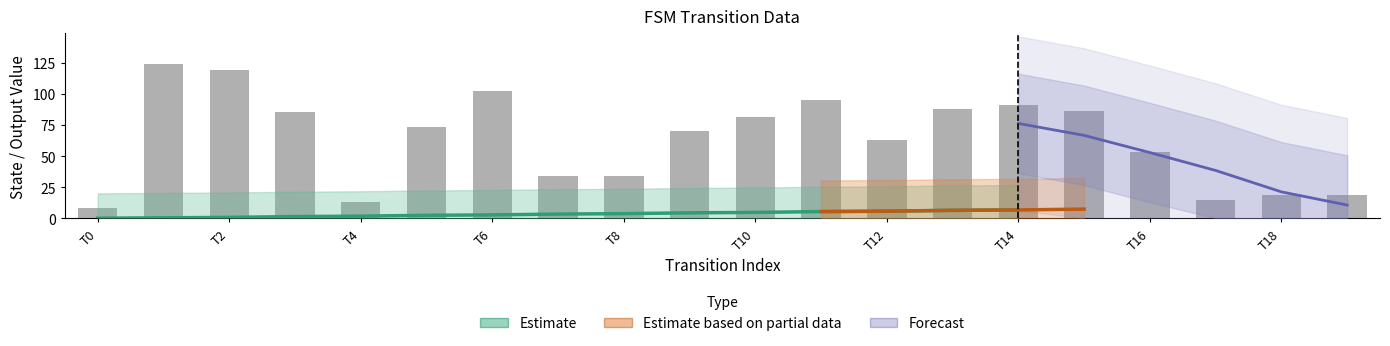

Where does the destination_state series first go above 73?

1